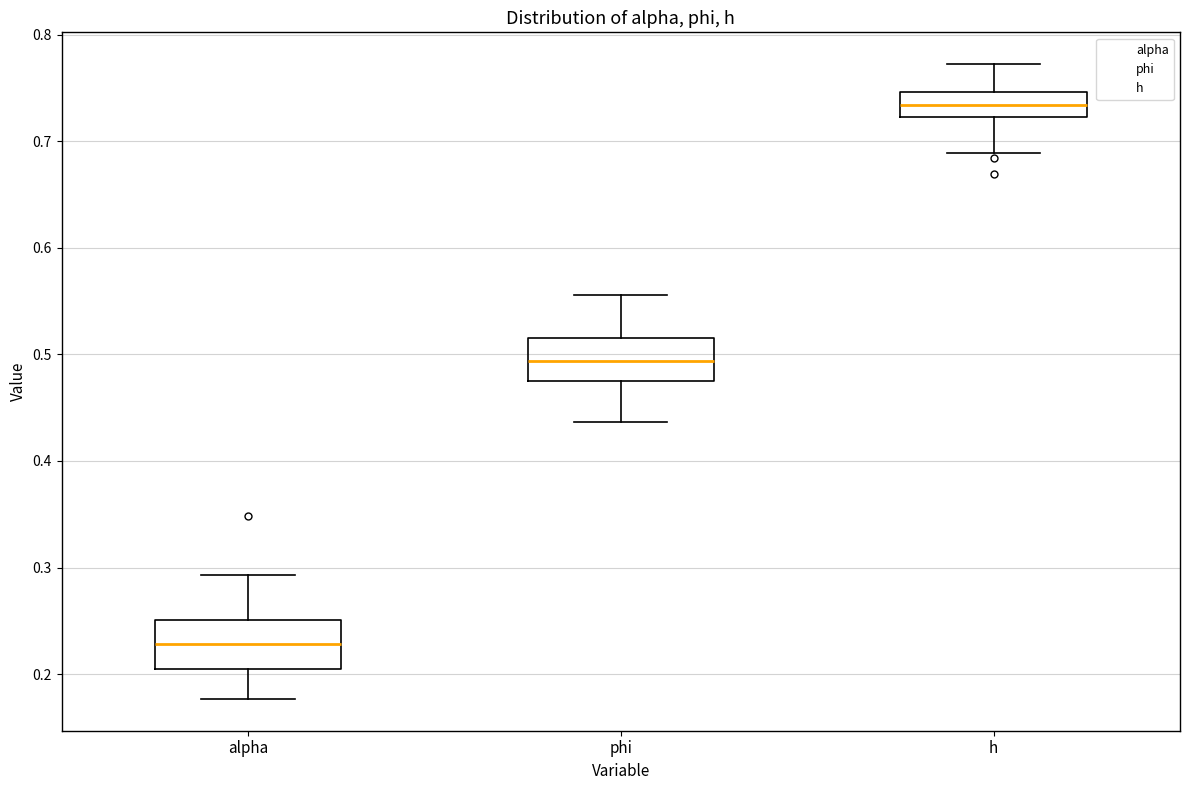

Reading left to right, transcribe this box plot: for each box, give where its median line is, the range the box spans, and where its two whiskers end, as read against the y-axis. The values are not printed on the chart, so give them approximately, as read against the axis.

alpha: median 0.23, box 0.20 to 0.25, whiskers 0.18 to 0.29
phi: median 0.49, box 0.48 to 0.52, whiskers 0.44 to 0.56
h: median 0.73, box 0.72 to 0.75, whiskers 0.69 to 0.77